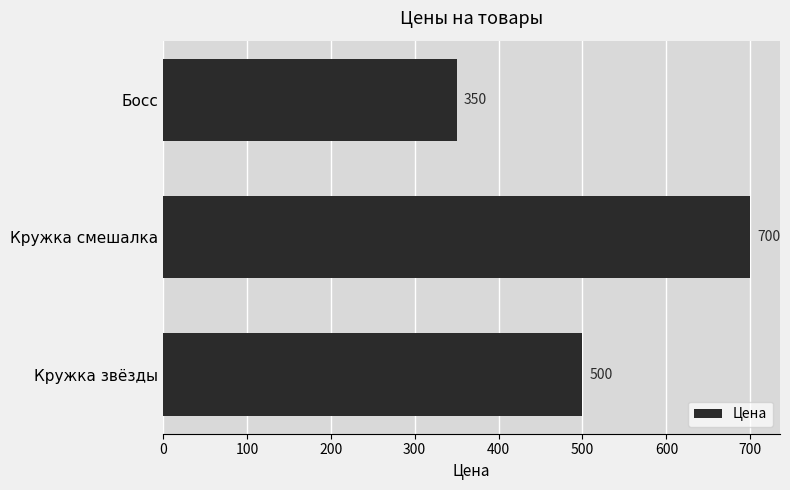

List the labels in order of value, largest first.

Кружка смешалка, Кружка звёзды, Босс